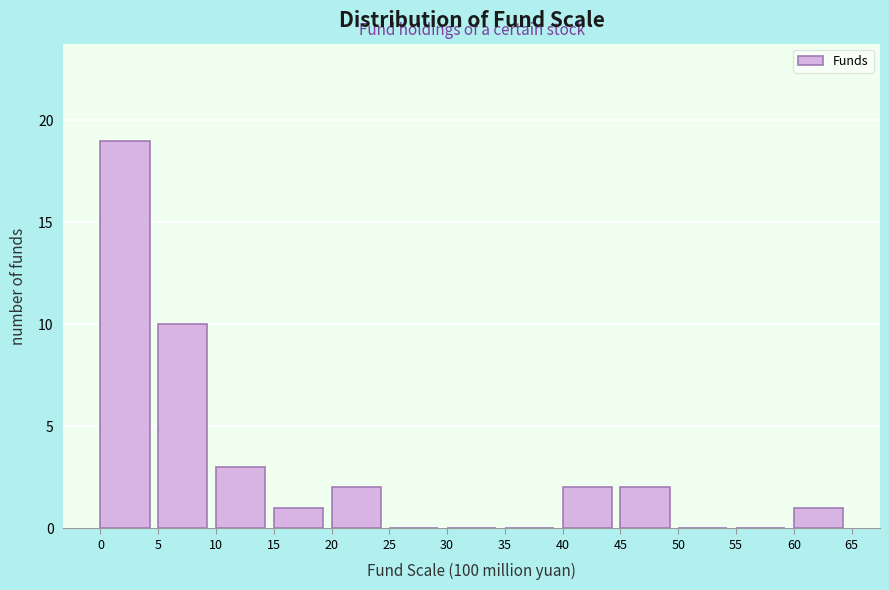

Over which range of the x-axis is the bar tallest?

0 to 5